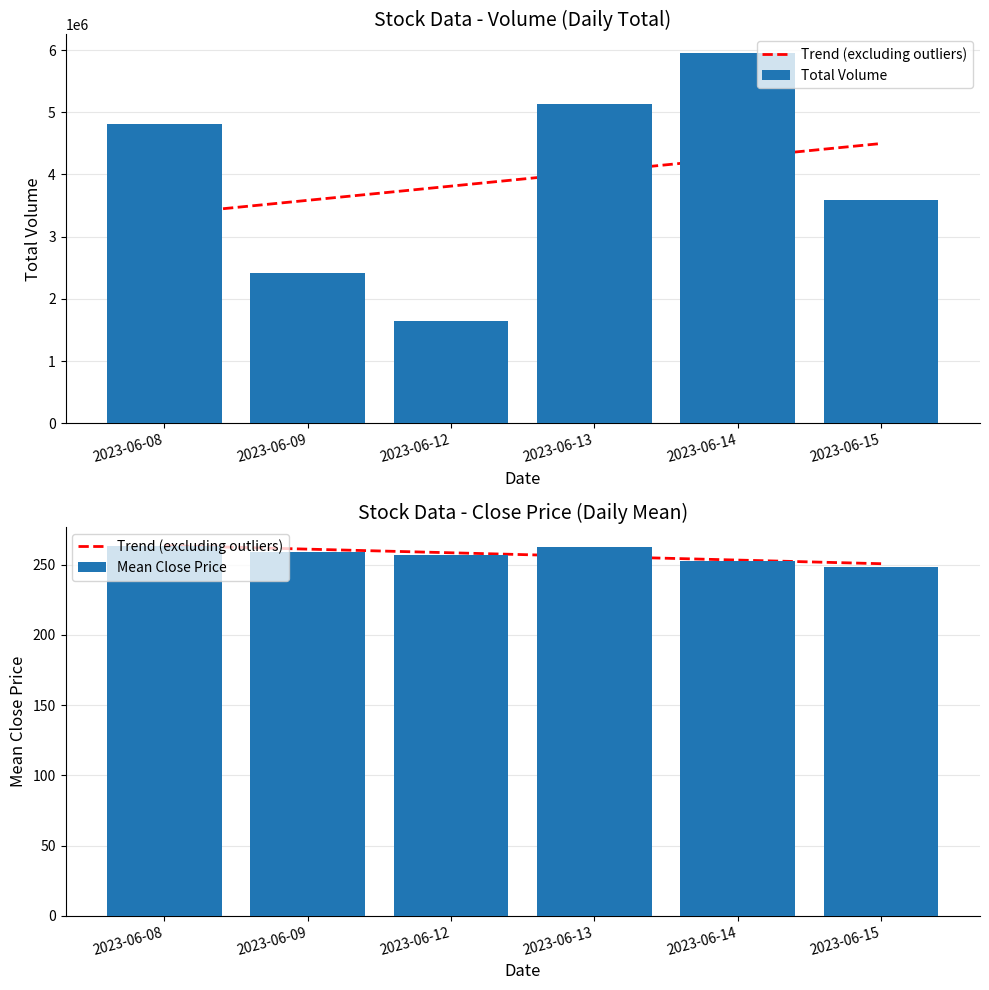

How many data points in Mean Close Price are above 259?

3